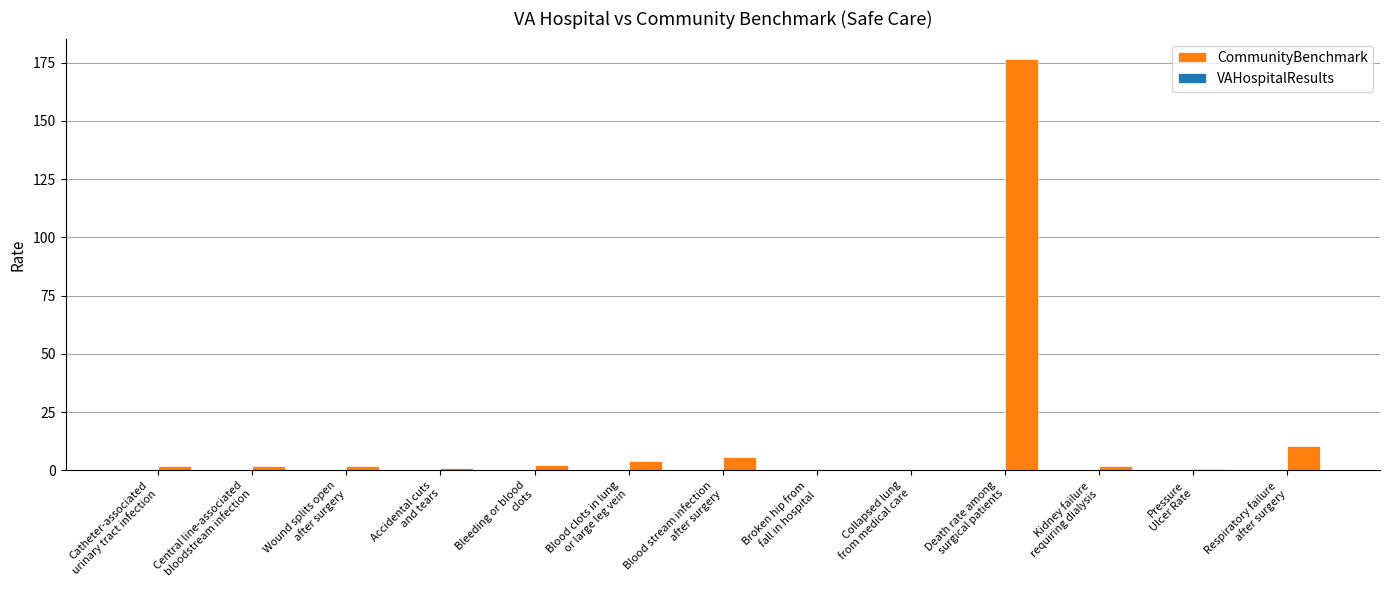

Are the bars horizontal?

No